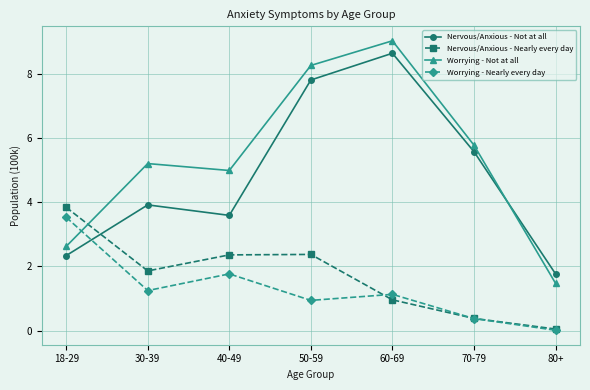

Rank the series at 50-59 from highest to lowest value.

Worrying - Not at all, Nervous/Anxious - Not at all, Nervous/Anxious - Nearly every day, Worrying - Nearly every day